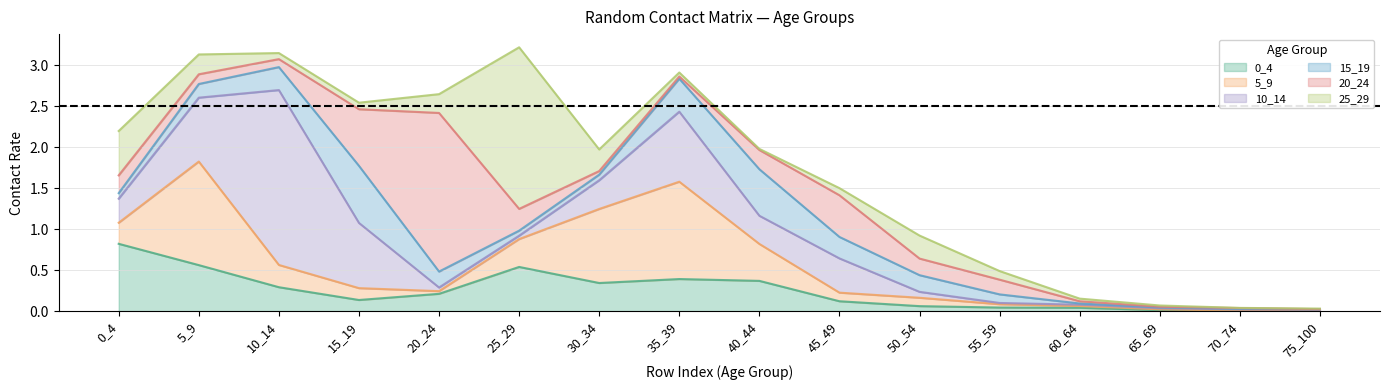

Reading right to left, transcribe all the data shown in this chart.

0_4: 0.0	0.0	0.0	0.0	0.0	0.1	0.1	0.4	0.4	0.3	0.5	0.2	0.1	0.3	0.6	0.8
5_9: 0.0	0.0	0.0	0.0	0.0	0.1	0.1	0.5	1.2	0.9	0.3	0.0	0.1	0.3	1.3	0.3
10_14: 0.0	0.0	0.0	0.0	0.0	0.1	0.4	0.3	0.9	0.4	0.0	0.0	0.8	2.1	0.8	0.3
15_19: 0.0	0.0	0.0	0.0	0.1	0.2	0.3	0.6	0.4	0.1	0.1	0.2	0.7	0.3	0.2	0.1
20_24: 0.0	0.0	0.0	0.0	0.2	0.2	0.5	0.2	0.0	0.0	0.3	1.9	0.7	0.1	0.1	0.2
25_29: 0.0	0.0	0.0	0.0	0.1	0.3	0.1	0.0	0.0	0.3	2.0	0.2	0.1	0.1	0.2	0.5